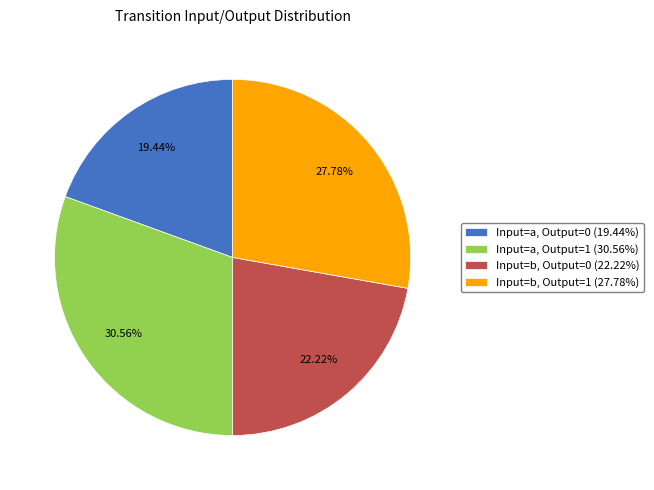

Which has a higher value, Input=a, Output=1 (30.56%) or Input=a, Output=0 (19.44%)?

Input=a, Output=1 (30.56%)